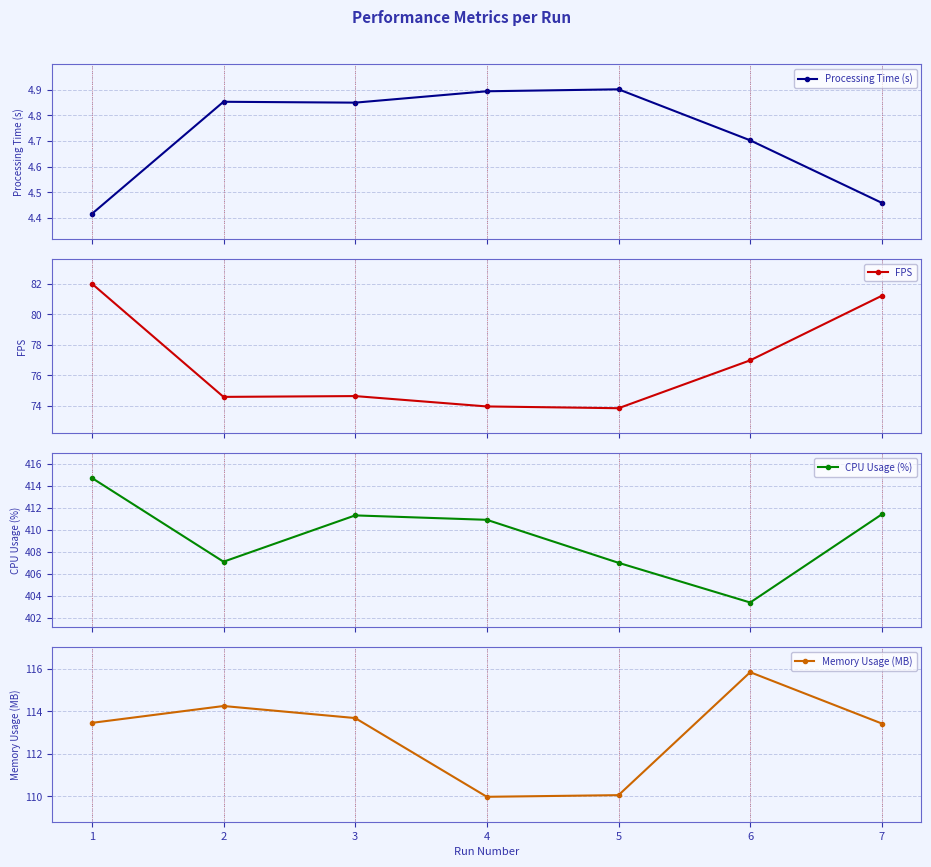

Which category has the lowest value in the Processing Time (s) series?

1